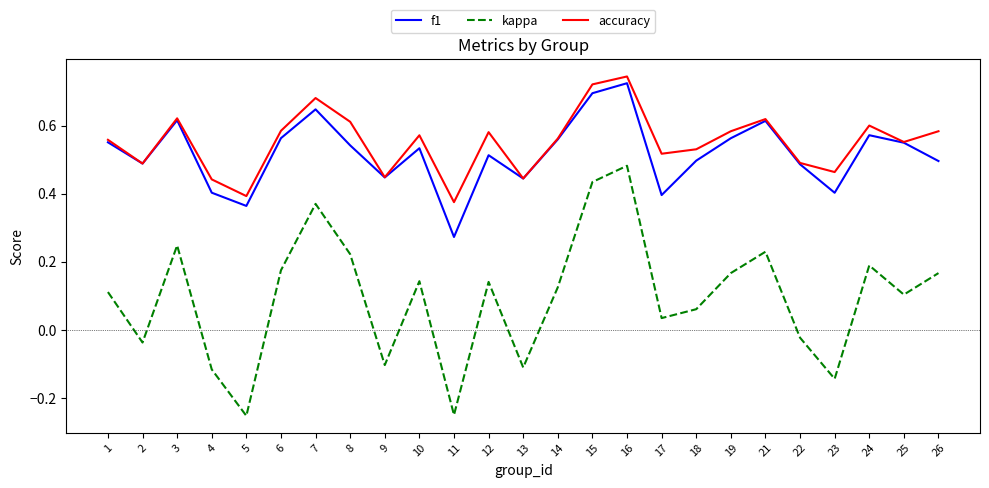

How many series are shown in this chart?

3